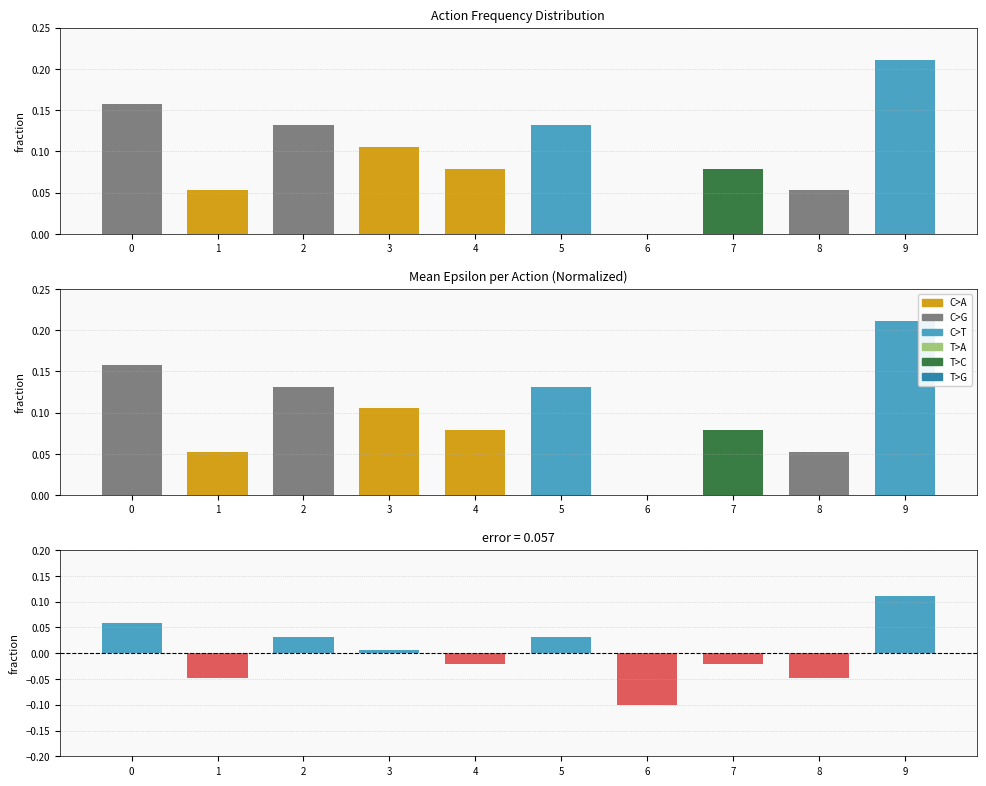

What is the difference between the highest and lowest values at 5?

0.1